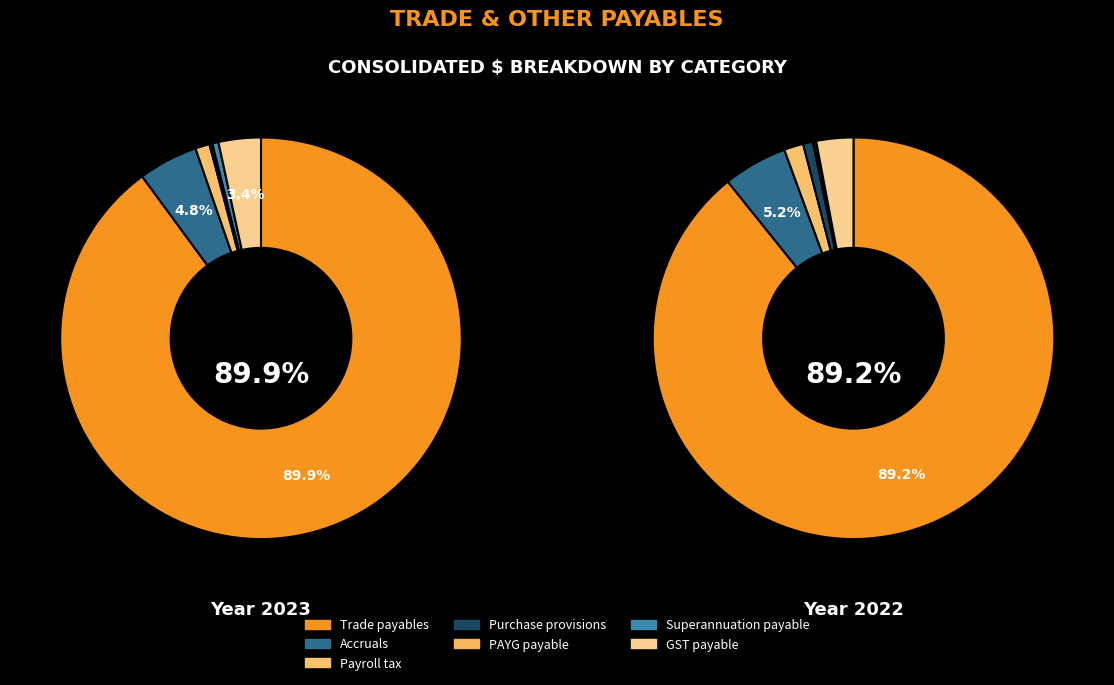

What percentage is NOT represented by GST payable?

96.6%